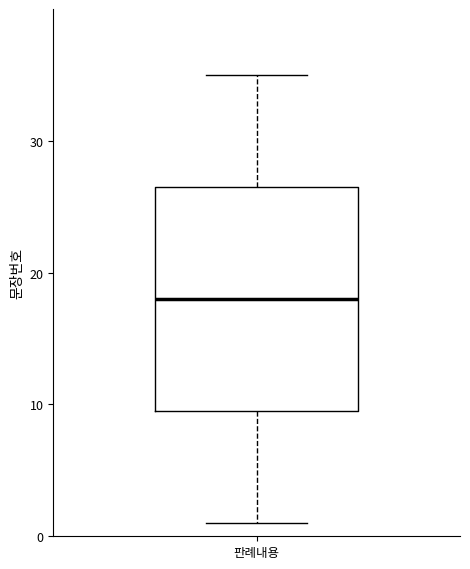

Where is the lower edge of the box for 판례내용 on the y-axis? The values are not printed on the chart, so give them approximately, as read against the axis.

10